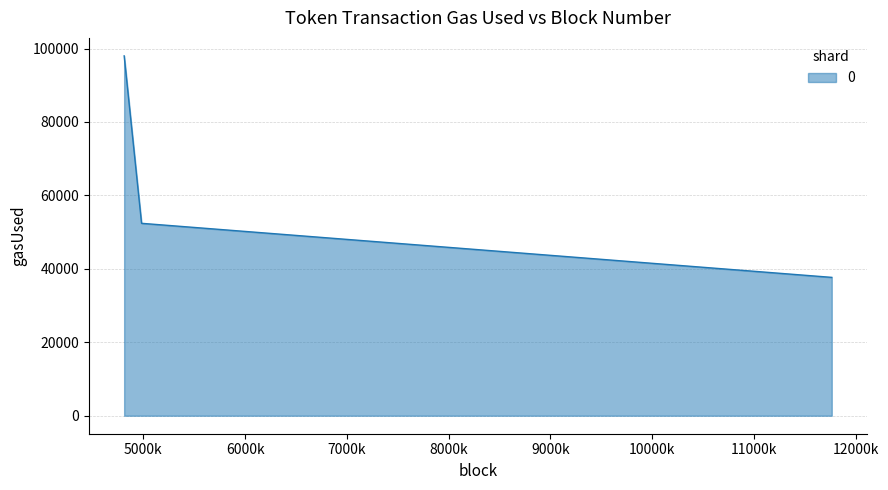

What is the greatest value displayed?

97996